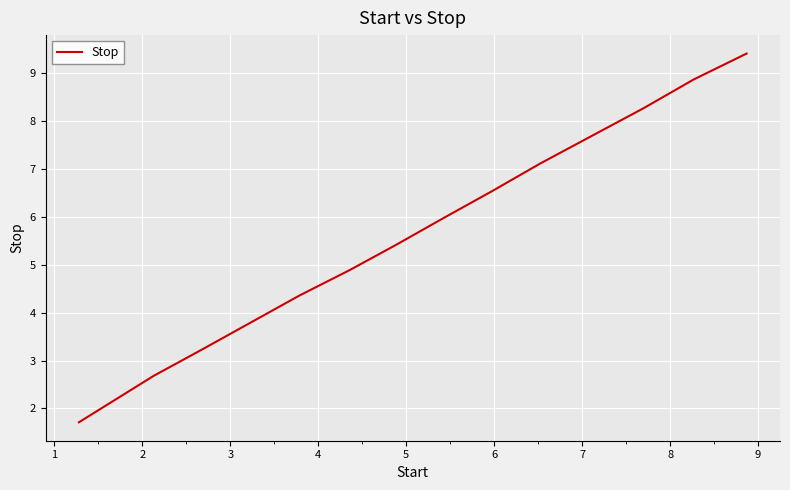

How many series are shown in this chart?

1